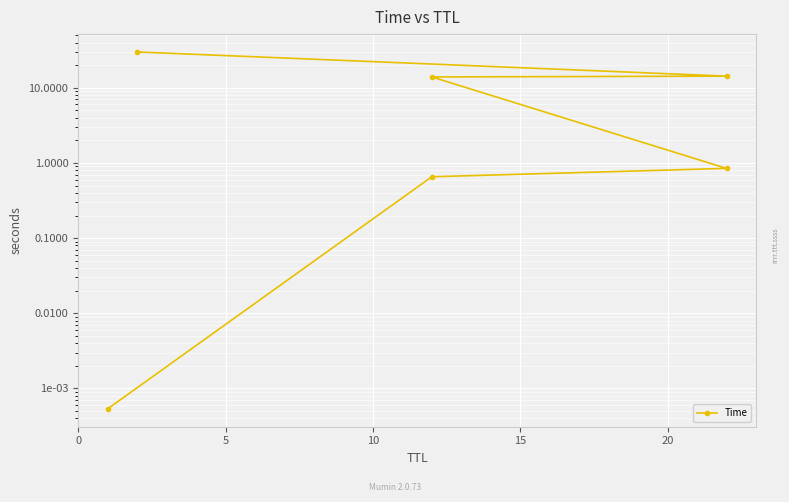

How many values exceed 13?

3